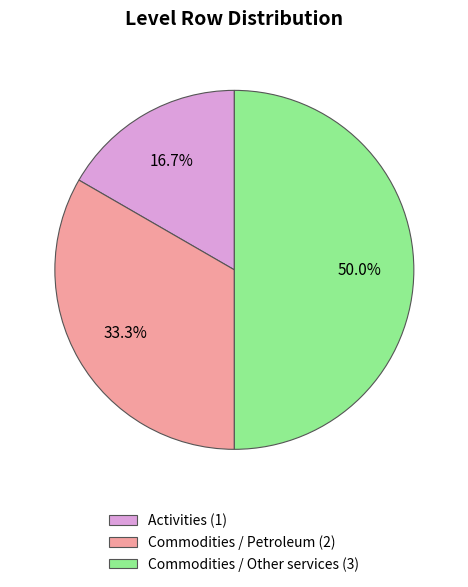

Rank the categories by value from highest to lowest.

Commodities, Commodities, Activities